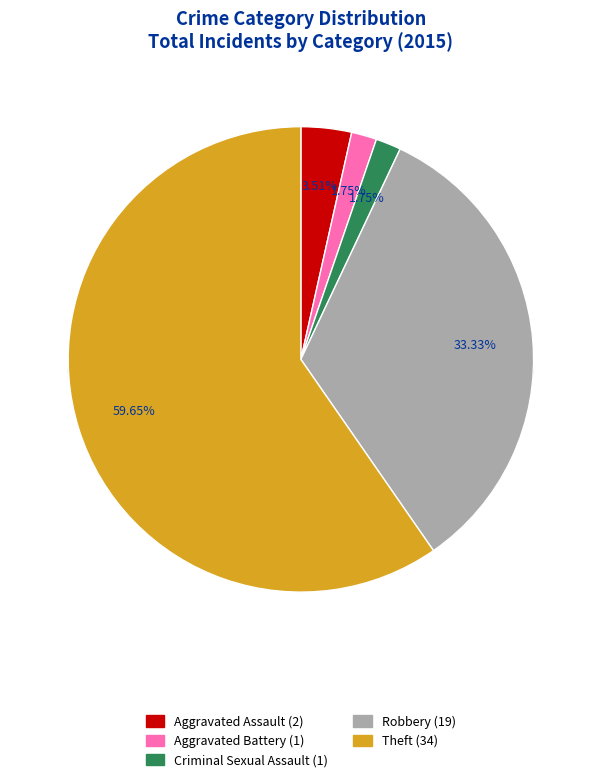

Count the number of slices in the pie.

5